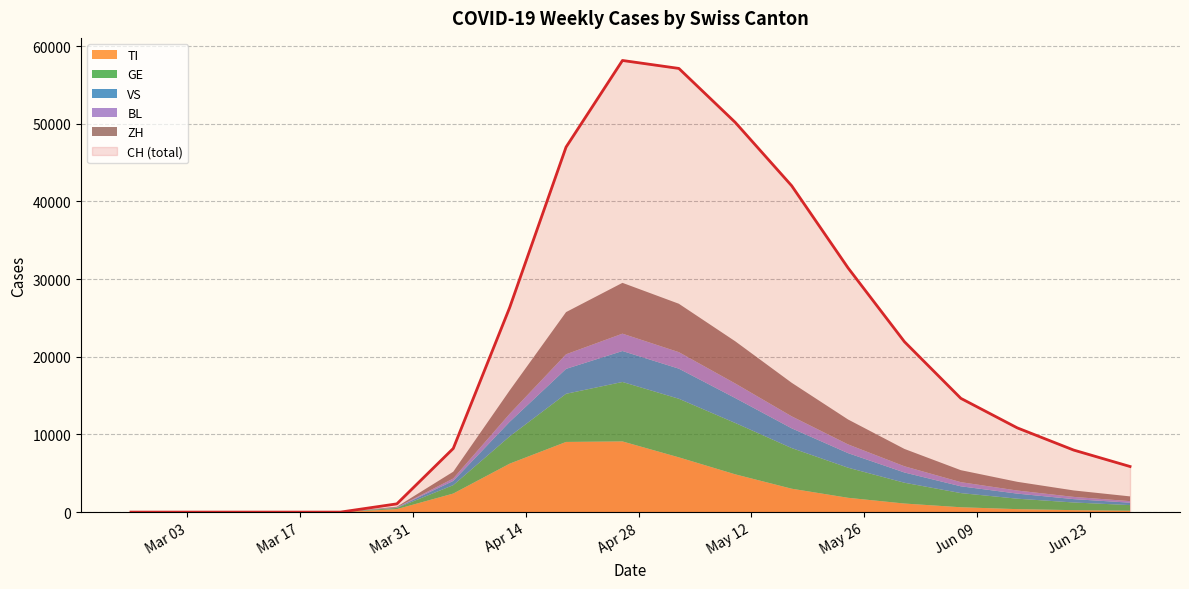

What are all the series names shown in the legend?

CH, TI, GE, VS, BL, ZH